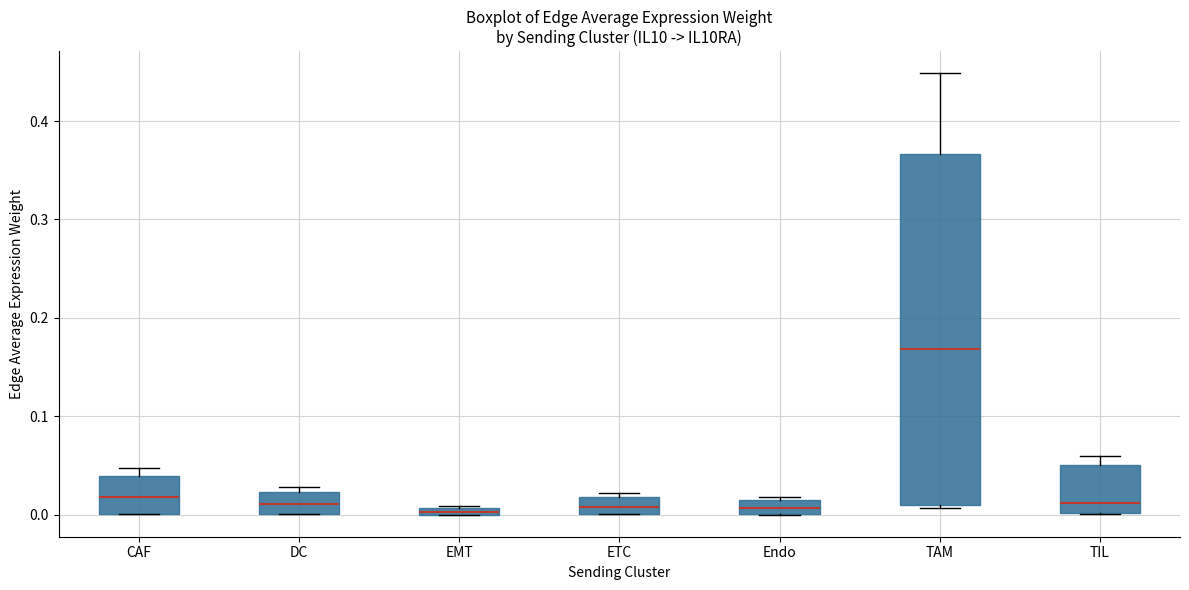

Which box's median line is the highest?

TAM